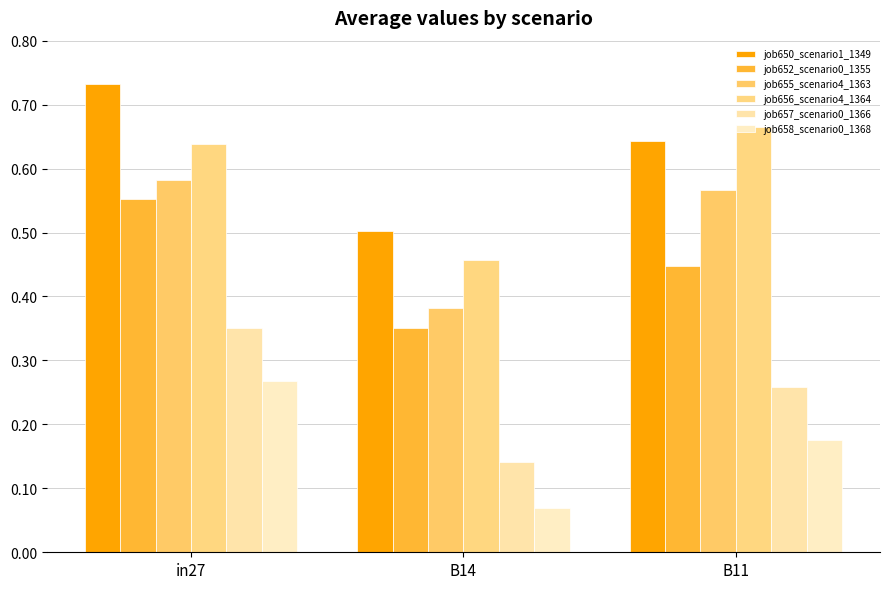

Rank the series at B11 from highest to lowest value.

job656_scenario4_1364, job650_scenario1_1349, job655_scenario4_1363, job652_scenario0_1355, job657_scenario0_1366, job658_scenario0_1368